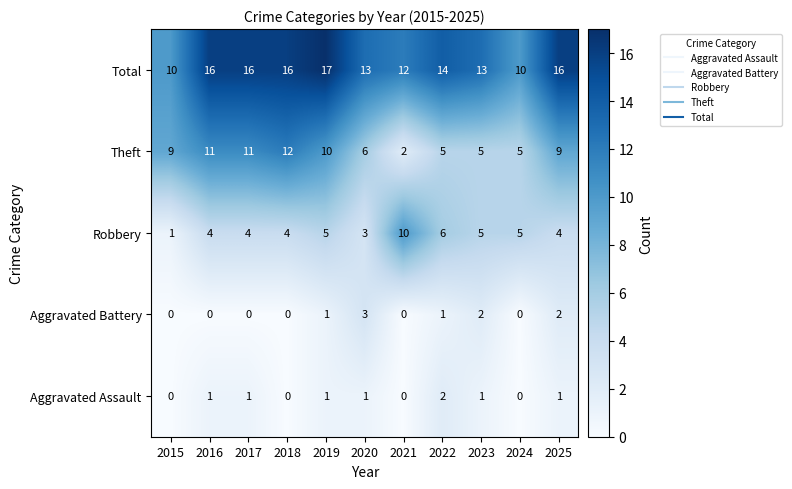

How many Total values are between 12 and 16?

8